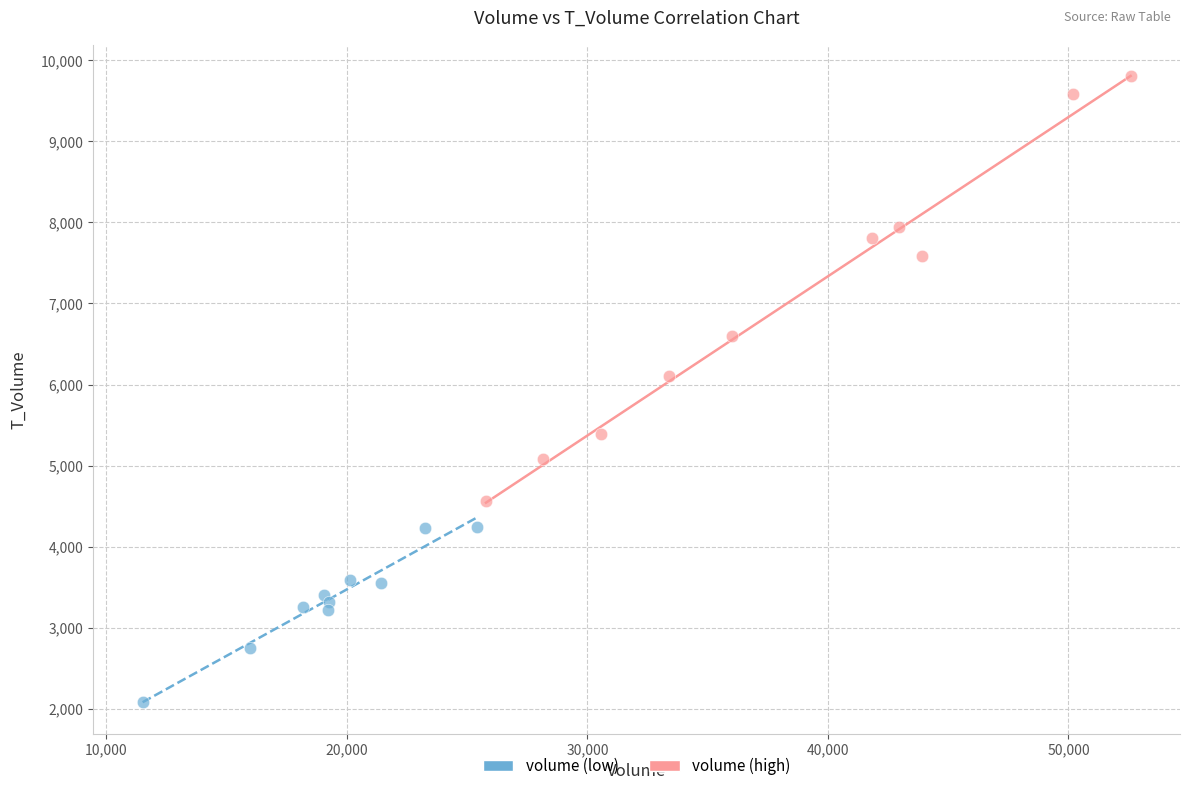

What are all the series names shown in the legend?

volume (low), volume (high)